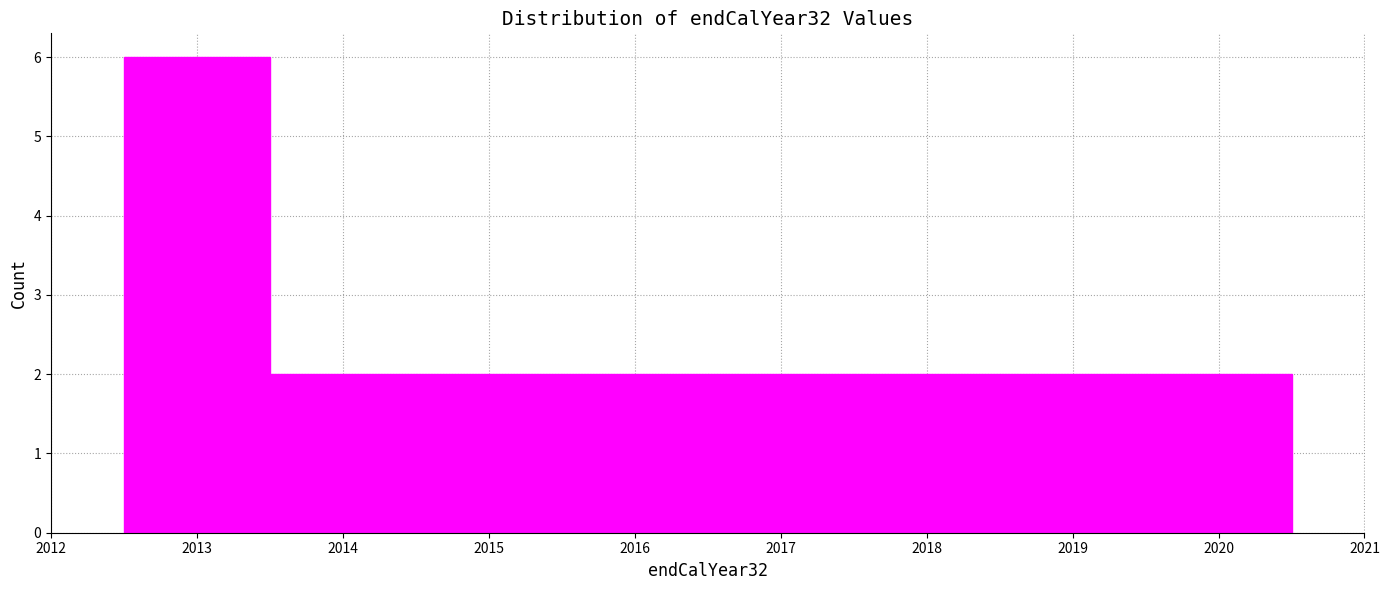

What is the height of the bar covering 2019.5 to 2020.5 on the x-axis? The values are not printed on the chart, so give them approximately, as read against the axis.

2